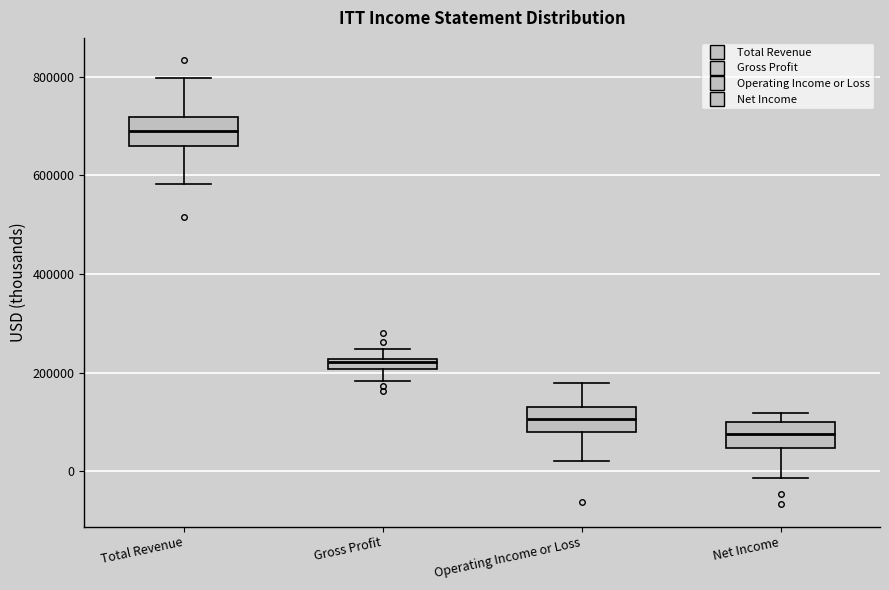

Where is the lower edge of the box for Gross Profit on the y-axis? The values are not printed on the chart, so give them approximately, as read against the axis.

200000